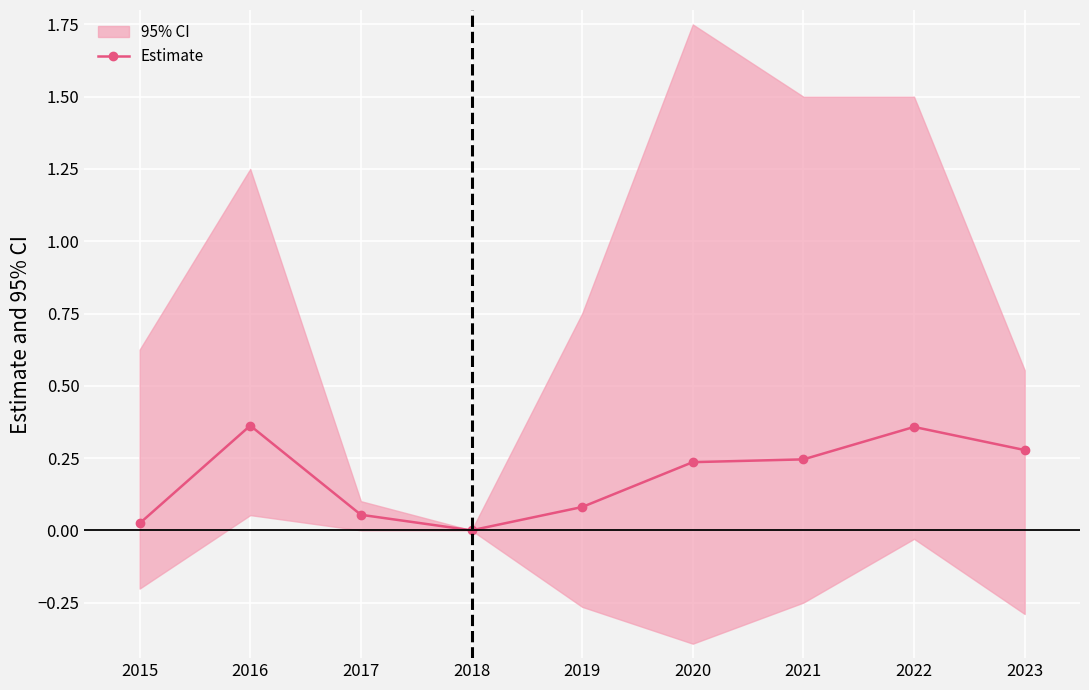

What is the greatest value displayed?

0.4